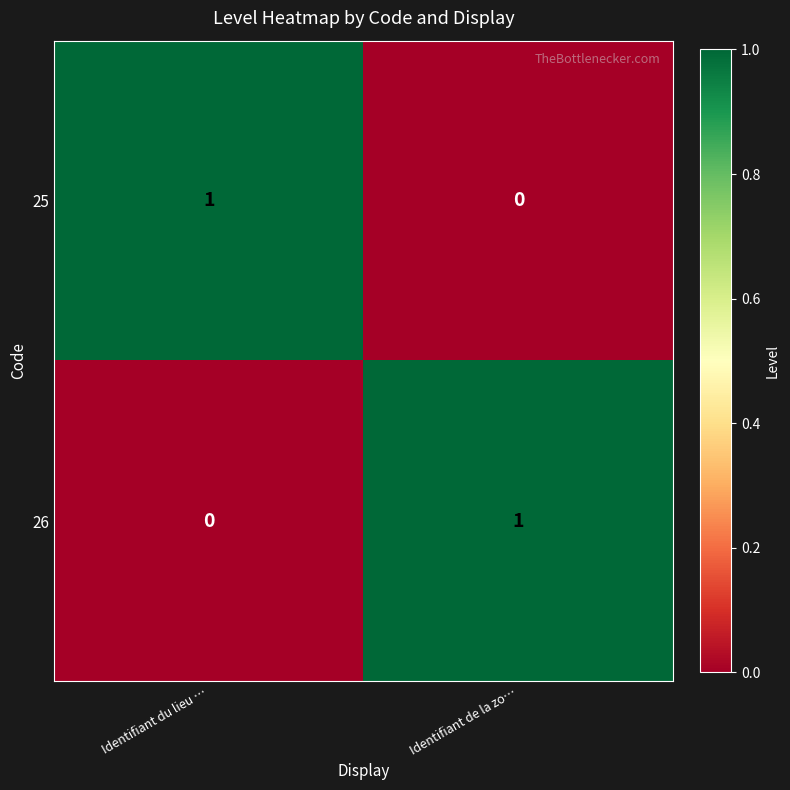

At which label is 25 closest to 0?

Identifiant de la zo…